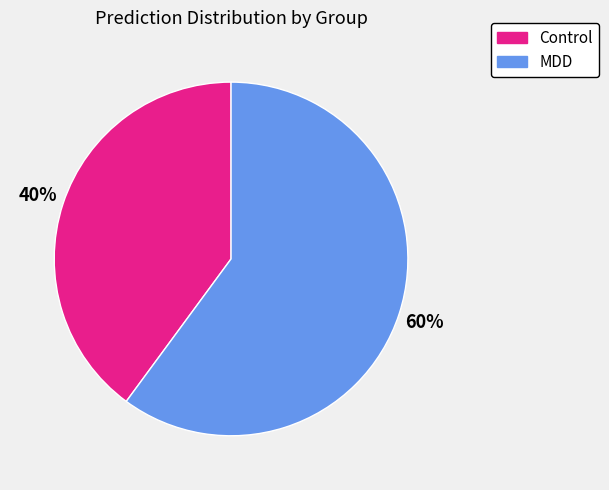

To the nearest percent, what is the average slice percentage?

50%